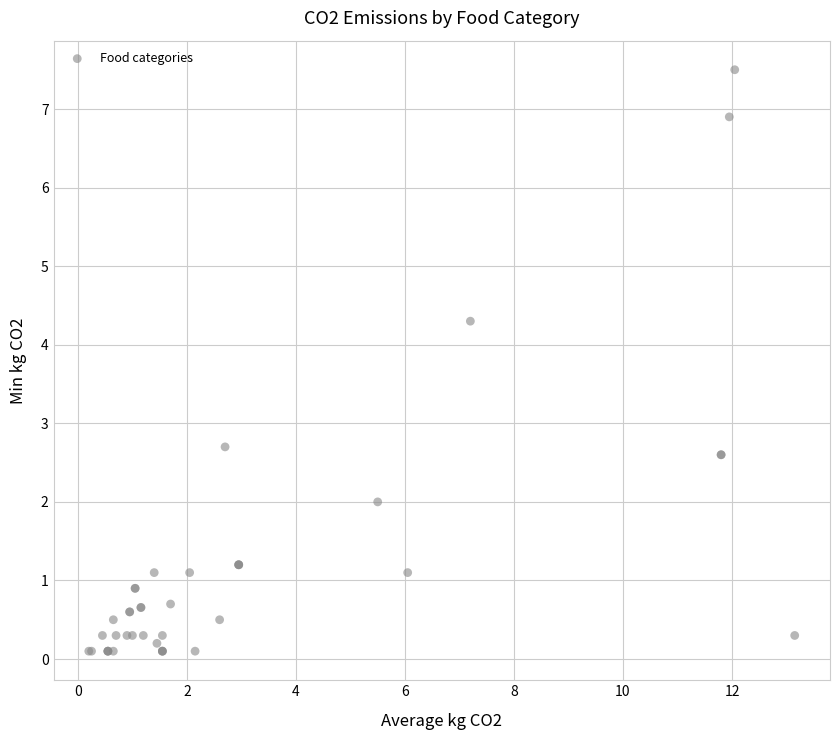

What Y value in the scatter plot is closest to 3?

2.7